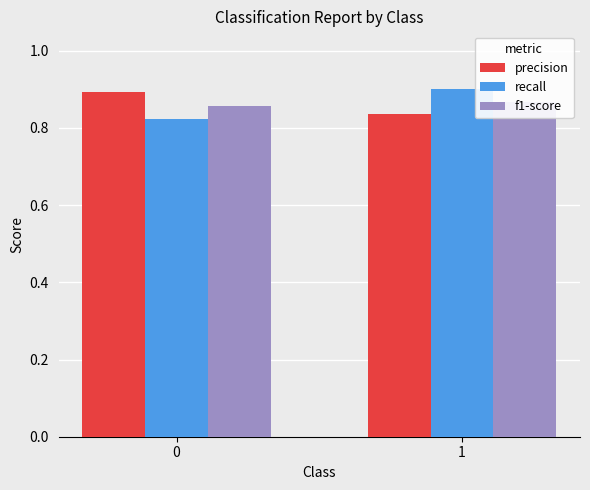

What is the average value of the precision series?

0.9